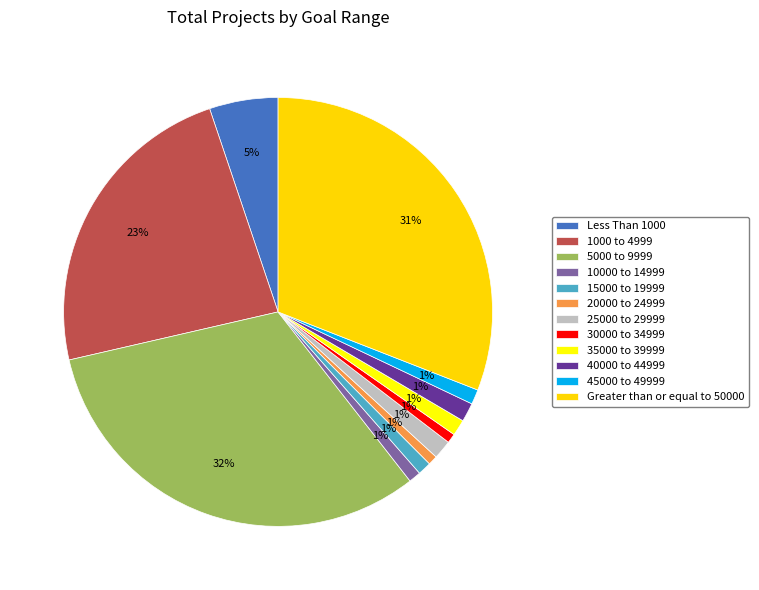

The Less Than 1000 slice represents 16% of the pie. True or false?

False